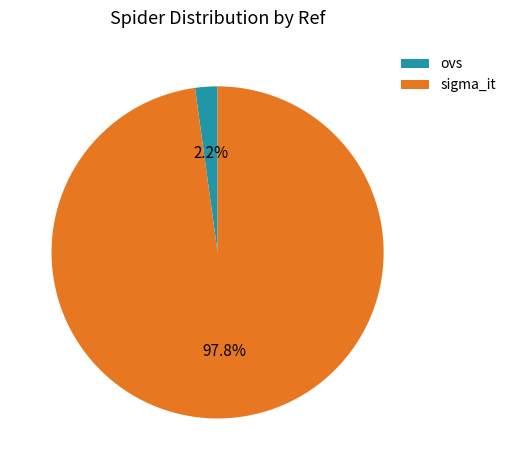

To the nearest percent, what is the average slice percentage?

50%